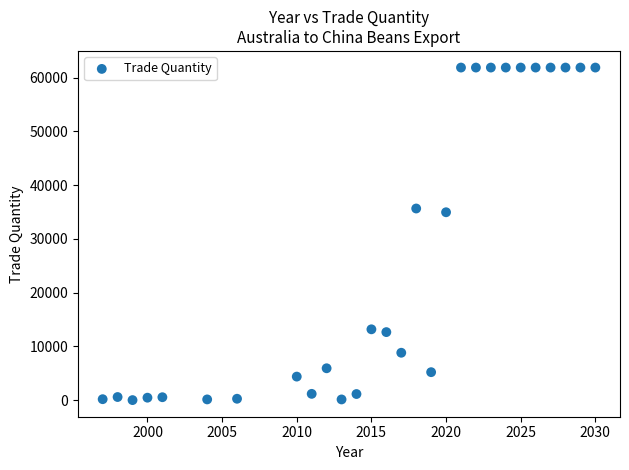

What is the range of X values (max minus min)?

33.0